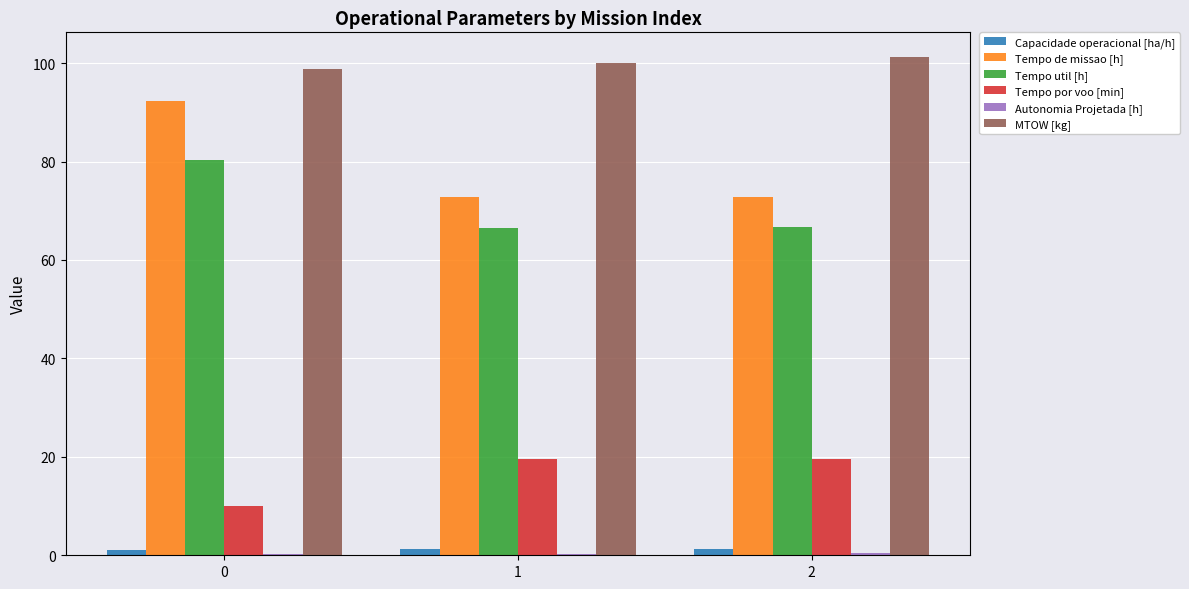

Does the chart contain stacked bars?

No